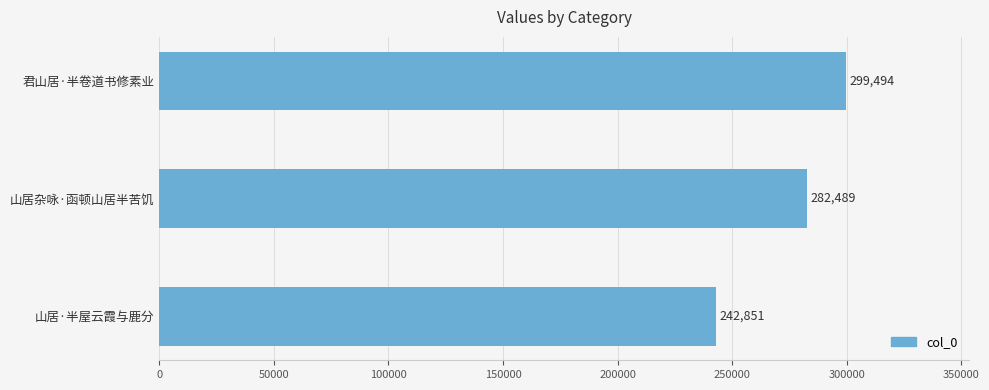

How many values are between 242851 and 299494?

3